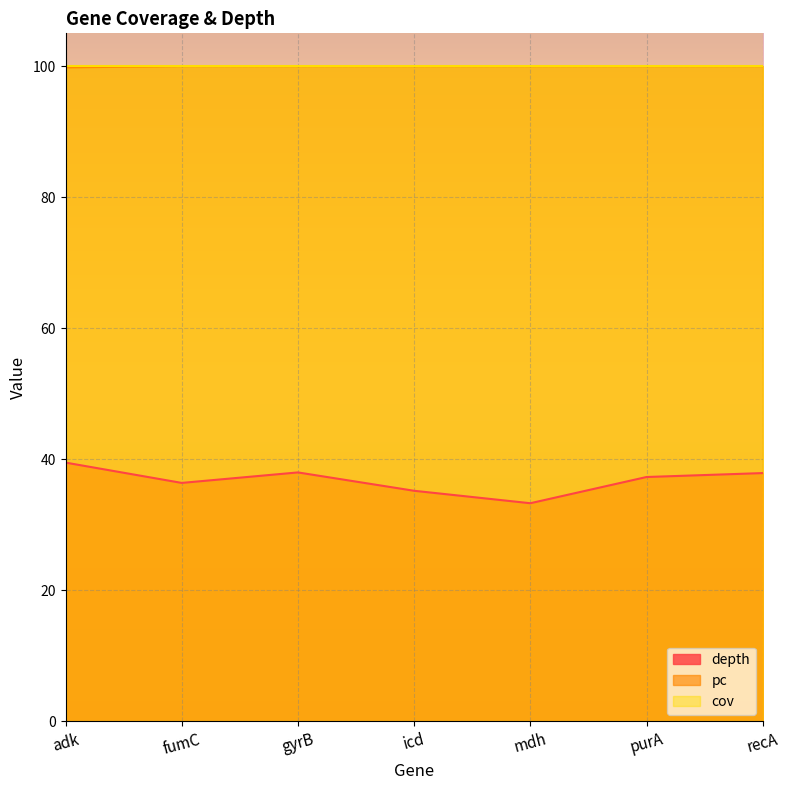

What is the label of the 5th point from the right?

gyrB